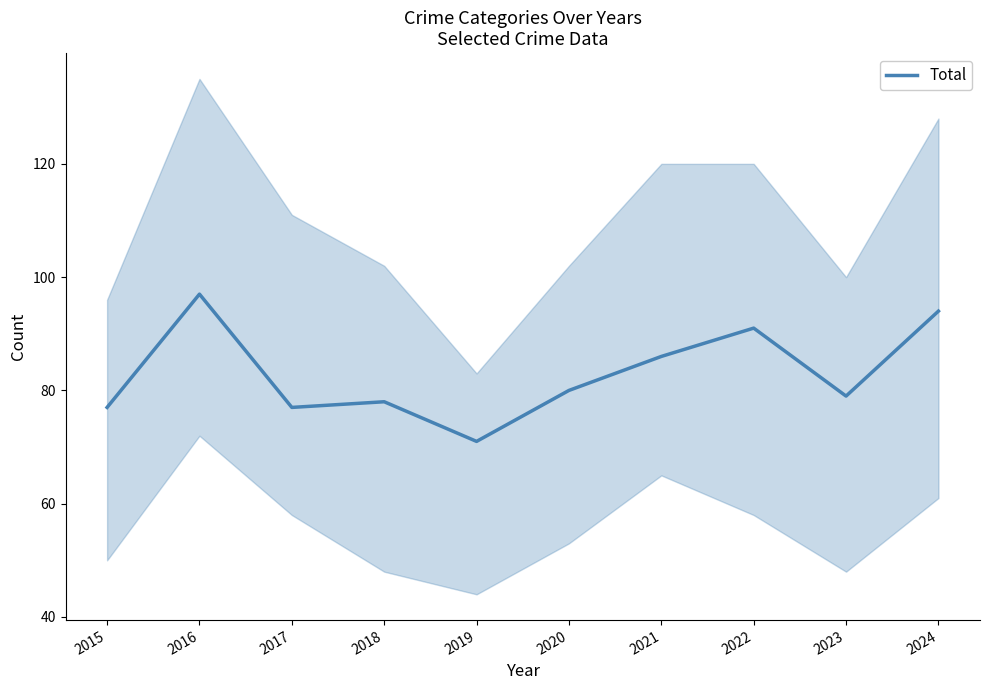

Reading left to right, what are all the values shown in this chart?

2015=77	2016=97	2017=77	2018=78	2019=71	2020=80	2021=86	2022=91	2023=79	2024=94